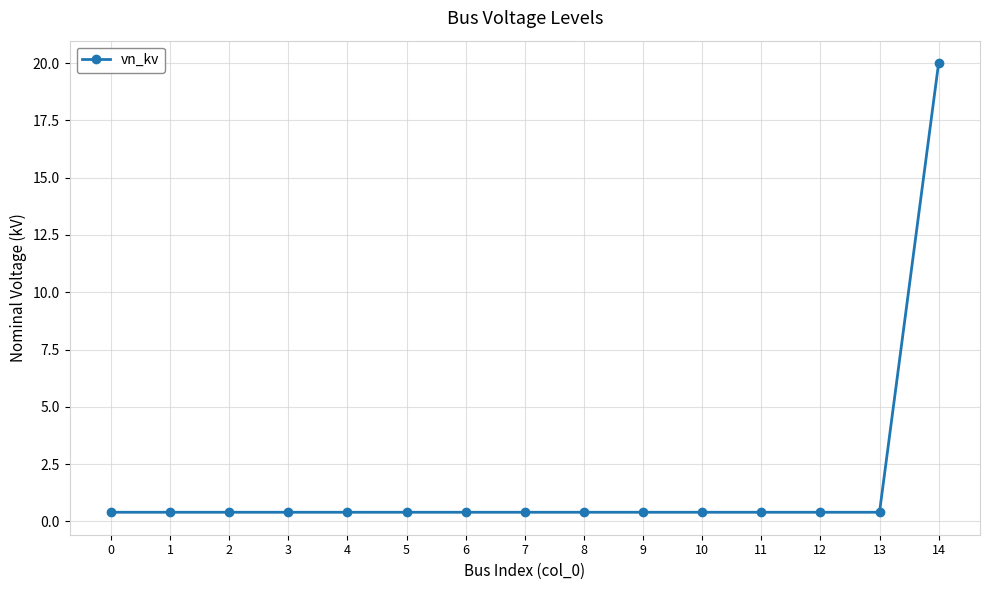

Which category has the highest value across all series?

14